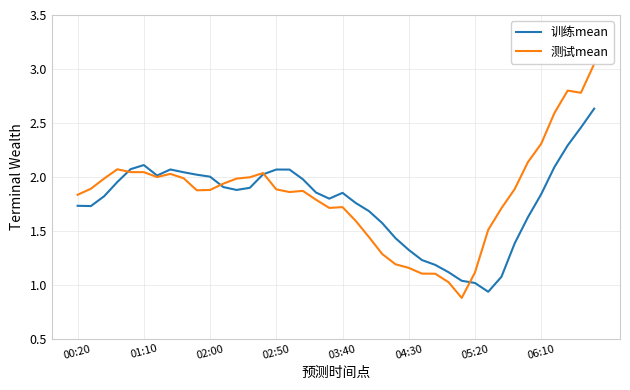

Which series has the widest spread of values?

测试mean